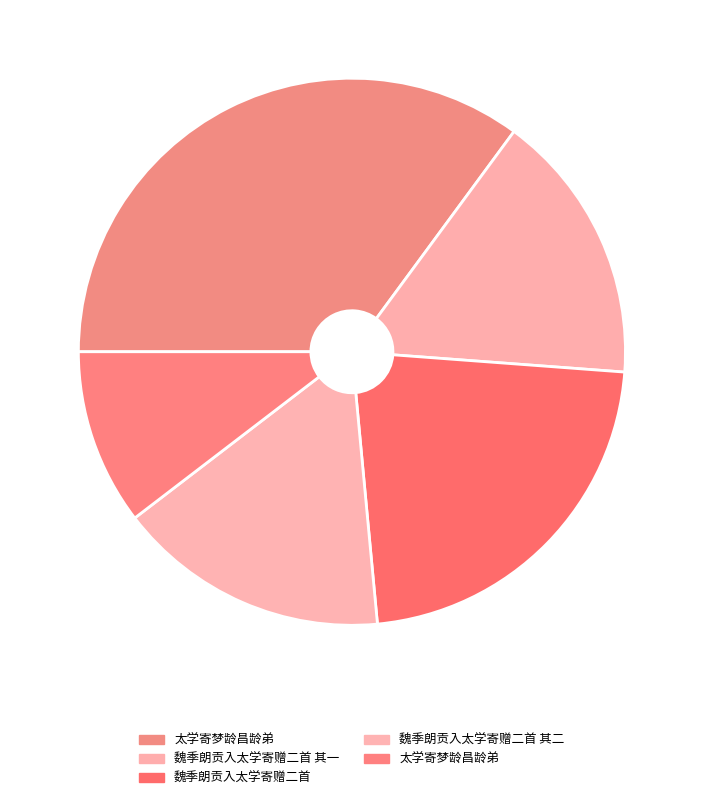

How many slices are in this pie chart?

5